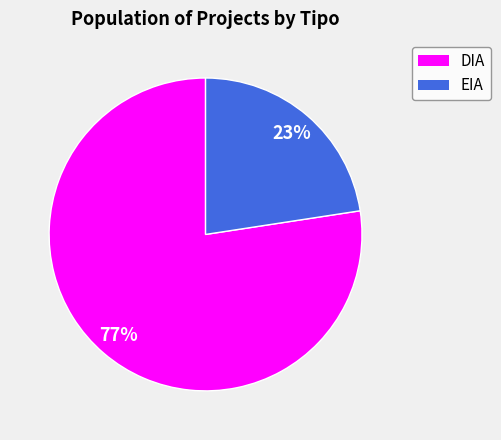

Combined, do EIA and DIA account for over 50%?

Yes